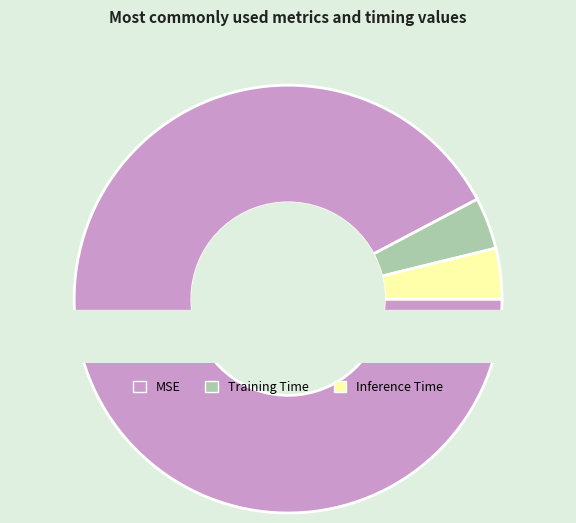

To the nearest percent, what percentage of the pie is Training Time?

4%